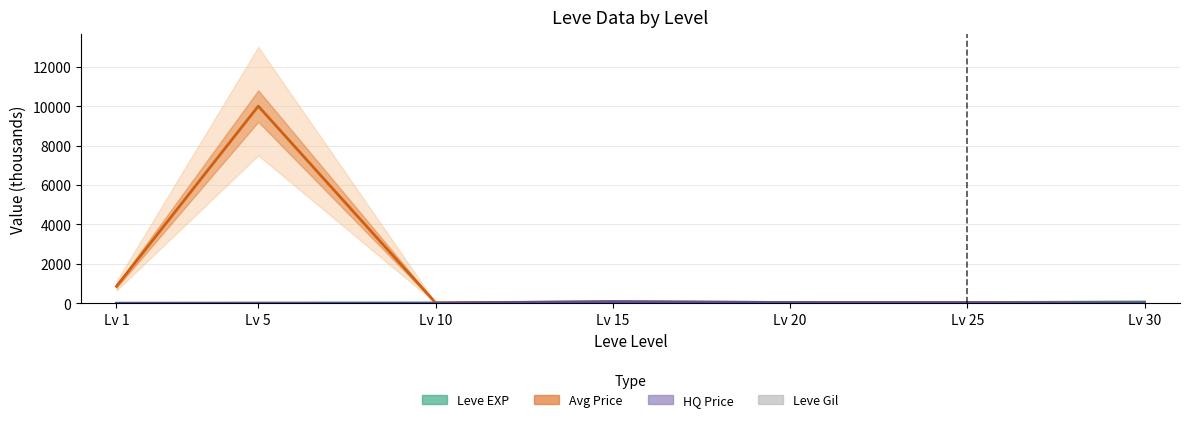

Which series has the largest range (max minus min)?

currentAveragePrice (k)